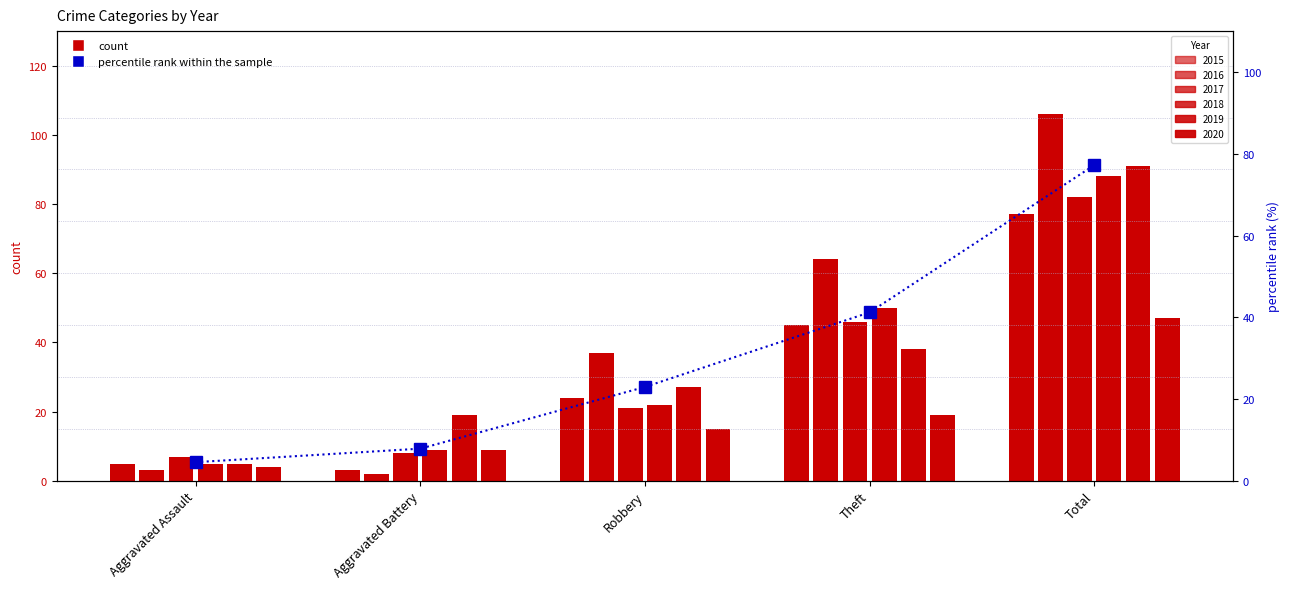

How many data points are less than 22?

2